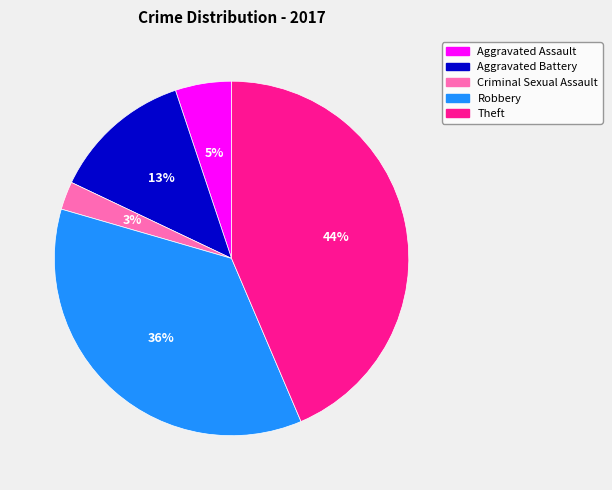

The Robbery slice represents 45% of the pie. True or false?

False